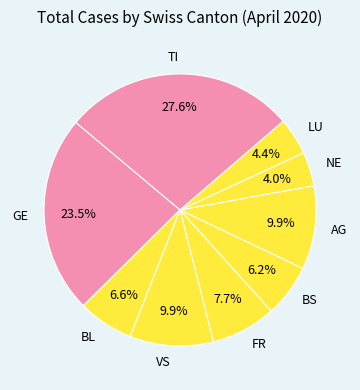

How many slices are in this pie chart?

9